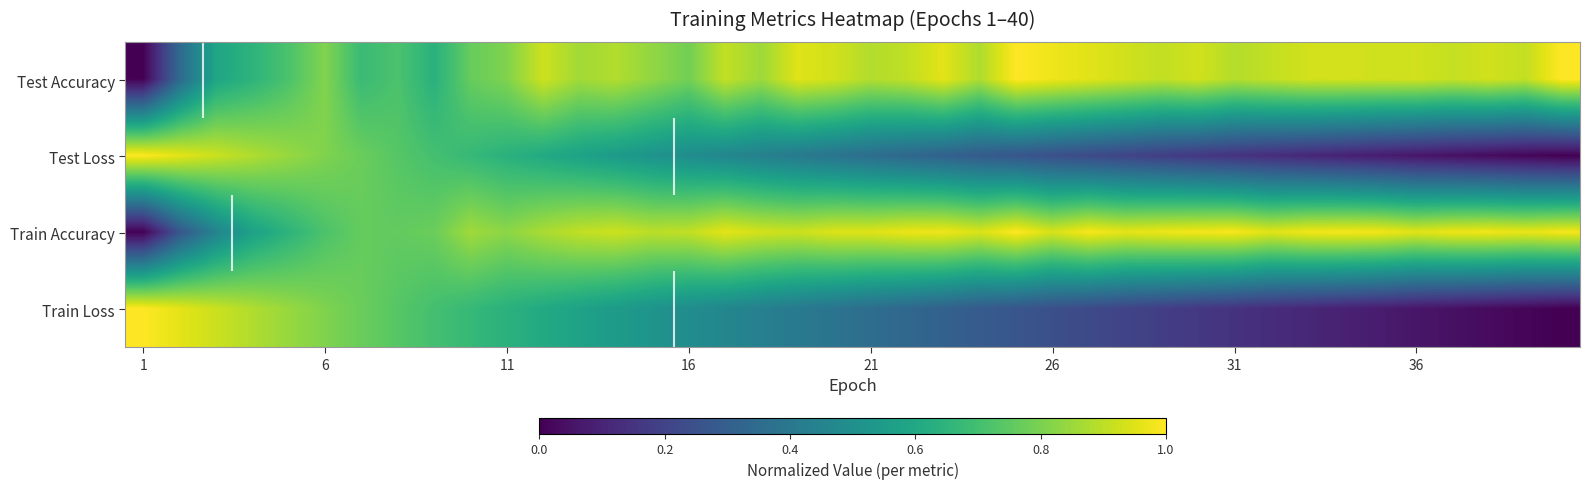

At how many categories does at least one series exceed 0?

40